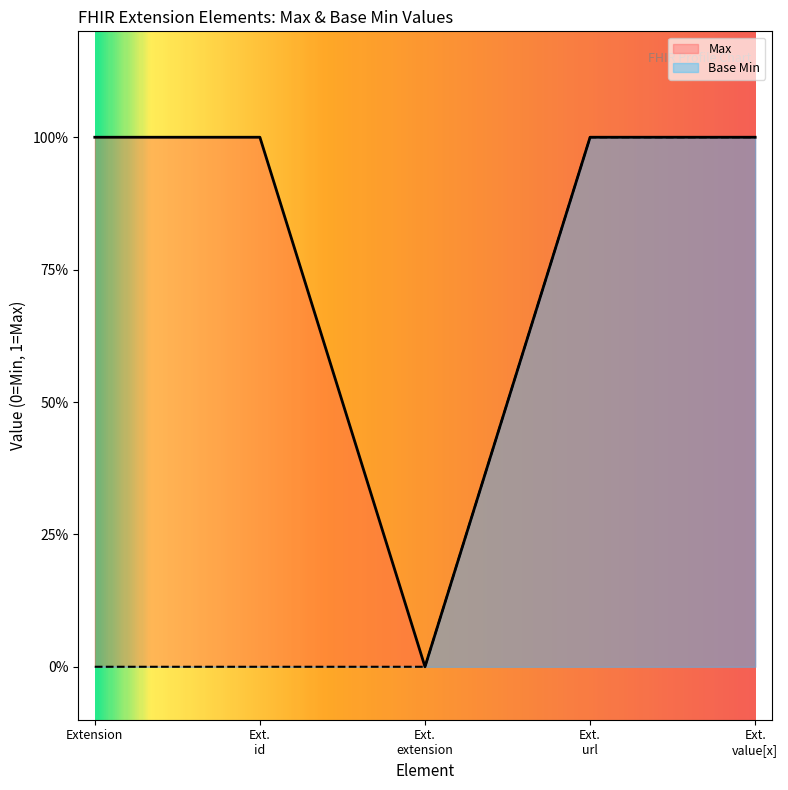

What is the greatest value displayed?

1